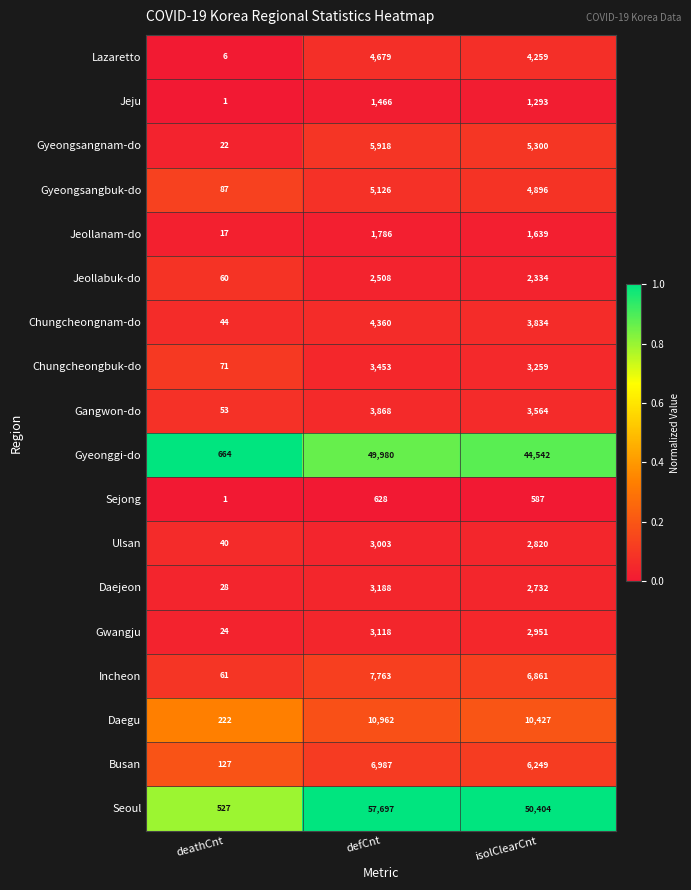

At which category is the sum across all series the highest?

defCnt